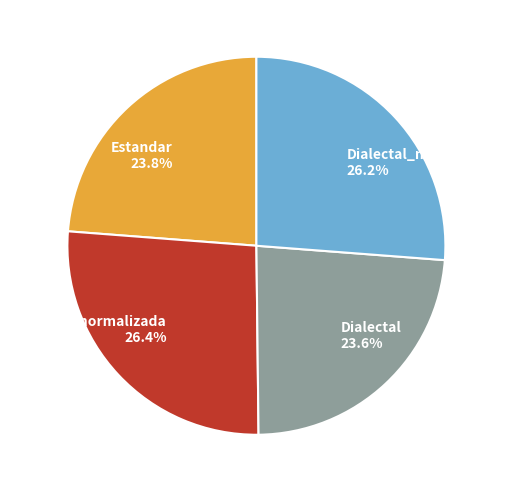

Is it true that Dialectal_normalizada is 26% of the pie?

True